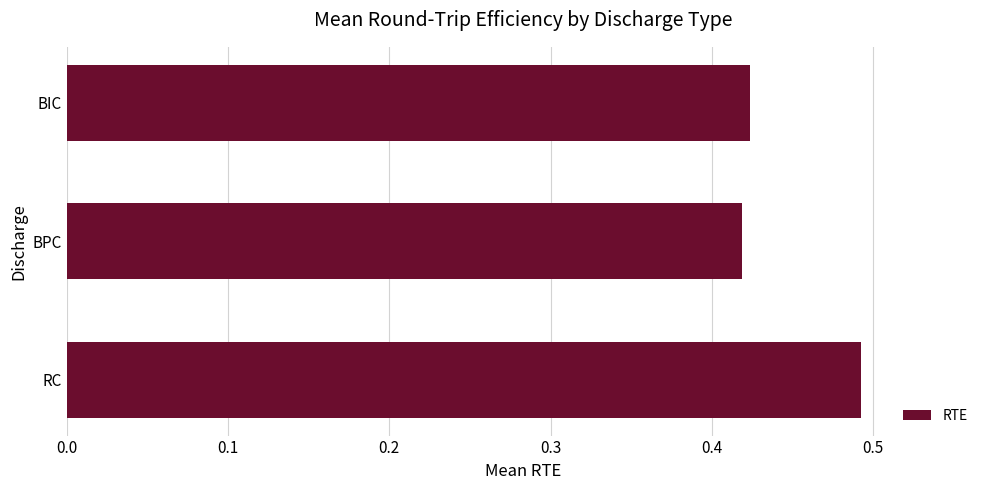

Which has a higher value, RC or BIC?

RC